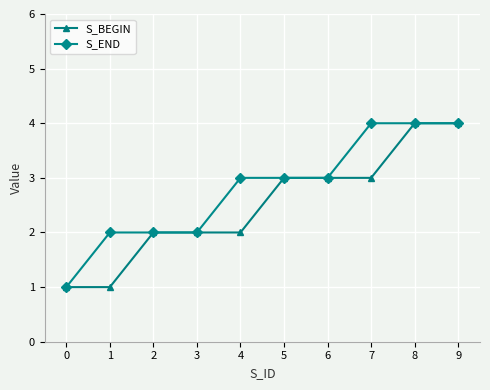

How many lines are shown in the chart?

2